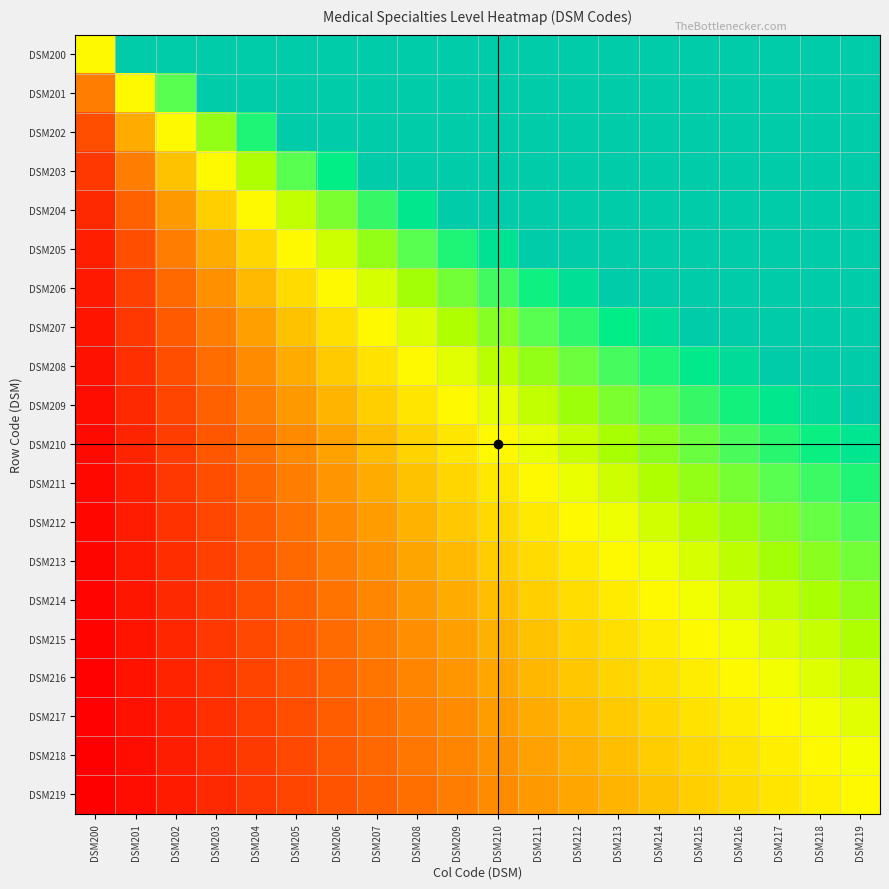

Reading left to right, extract all data points from this chart.

DSM200: DSM200=1.0	DSM201=2.0	DSM202=3.0	DSM203=4.0	DSM204=5.0	DSM205=6.0	DSM206=7.0	DSM207=8.0	DSM208=9.0	DSM209=10.0	DSM210=11.0	DSM211=12.0	DSM212=13.0	DSM213=14.0	DSM214=15.0	DSM215=16.0	DSM216=17.0	DSM217=18.0	DSM218=19.0	DSM219=20.0
DSM201: DSM200=0.5	DSM201=1.0	DSM202=1.5	DSM203=2.0	DSM204=2.5	DSM205=3.0	DSM206=3.5	DSM207=4.0	DSM208=4.5	DSM209=5.0	DSM210=5.5	DSM211=6.0	DSM212=6.5	DSM213=7.0	DSM214=7.5	DSM215=8.0	DSM216=8.5	DSM217=9.0	DSM218=9.5	DSM219=10.0
DSM202: DSM200=0.3	DSM201=0.7	DSM202=1.0	DSM203=1.3	DSM204=1.7	DSM205=2.0	DSM206=2.3	DSM207=2.7	DSM208=3.0	DSM209=3.3	DSM210=3.7	DSM211=4.0	DSM212=4.3	DSM213=4.7	DSM214=5.0	DSM215=5.3	DSM216=5.7	DSM217=6.0	DSM218=6.3	DSM219=6.7
DSM203: DSM200=0.2	DSM201=0.5	DSM202=0.7	DSM203=1.0	DSM204=1.2	DSM205=1.5	DSM206=1.7	DSM207=2.0	DSM208=2.2	DSM209=2.5	DSM210=2.8	DSM211=3.0	DSM212=3.2	DSM213=3.5	DSM214=3.8	DSM215=4.0	DSM216=4.2	DSM217=4.5	DSM218=4.7	DSM219=5.0
DSM204: DSM200=0.2	DSM201=0.4	DSM202=0.6	DSM203=0.8	DSM204=1.0	DSM205=1.2	DSM206=1.4	DSM207=1.6	DSM208=1.8	DSM209=2.0	DSM210=2.2	DSM211=2.4	DSM212=2.6	DSM213=2.8	DSM214=3.0	DSM215=3.2	DSM216=3.4	DSM217=3.6	DSM218=3.8	DSM219=4.0
DSM205: DSM200=0.2	DSM201=0.3	DSM202=0.5	DSM203=0.7	DSM204=0.8	DSM205=1.0	DSM206=1.2	DSM207=1.3	DSM208=1.5	DSM209=1.7	DSM210=1.8	DSM211=2.0	DSM212=2.2	DSM213=2.3	DSM214=2.5	DSM215=2.7	DSM216=2.8	DSM217=3.0	DSM218=3.2	DSM219=3.3
DSM206: DSM200=0.1	DSM201=0.3	DSM202=0.4	DSM203=0.6	DSM204=0.7	DSM205=0.9	DSM206=1.0	DSM207=1.1	DSM208=1.3	DSM209=1.4	DSM210=1.6	DSM211=1.7	DSM212=1.9	DSM213=2.0	DSM214=2.1	DSM215=2.3	DSM216=2.4	DSM217=2.6	DSM218=2.7	DSM219=2.9
DSM207: DSM200=0.1	DSM201=0.2	DSM202=0.4	DSM203=0.5	DSM204=0.6	DSM205=0.7	DSM206=0.9	DSM207=1.0	DSM208=1.1	DSM209=1.2	DSM210=1.4	DSM211=1.5	DSM212=1.6	DSM213=1.7	DSM214=1.9	DSM215=2.0	DSM216=2.1	DSM217=2.2	DSM218=2.4	DSM219=2.5
DSM208: DSM200=0.1	DSM201=0.2	DSM202=0.3	DSM203=0.4	DSM204=0.6	DSM205=0.7	DSM206=0.8	DSM207=0.9	DSM208=1.0	DSM209=1.1	DSM210=1.2	DSM211=1.3	DSM212=1.4	DSM213=1.6	DSM214=1.7	DSM215=1.8	DSM216=1.9	DSM217=2.0	DSM218=2.1	DSM219=2.2
DSM209: DSM200=0.1	DSM201=0.2	DSM202=0.3	DSM203=0.4	DSM204=0.5	DSM205=0.6	DSM206=0.7	DSM207=0.8	DSM208=0.9	DSM209=1.0	DSM210=1.1	DSM211=1.2	DSM212=1.3	DSM213=1.4	DSM214=1.5	DSM215=1.6	DSM216=1.7	DSM217=1.8	DSM218=1.9	DSM219=2.0
DSM210: DSM200=0.1	DSM201=0.2	DSM202=0.3	DSM203=0.4	DSM204=0.5	DSM205=0.5	DSM206=0.6	DSM207=0.7	DSM208=0.8	DSM209=0.9	DSM210=1.0	DSM211=1.1	DSM212=1.2	DSM213=1.3	DSM214=1.4	DSM215=1.5	DSM216=1.5	DSM217=1.6	DSM218=1.7	DSM219=1.8
DSM211: DSM200=0.1	DSM201=0.2	DSM202=0.2	DSM203=0.3	DSM204=0.4	DSM205=0.5	DSM206=0.6	DSM207=0.7	DSM208=0.8	DSM209=0.8	DSM210=0.9	DSM211=1.0	DSM212=1.1	DSM213=1.2	DSM214=1.2	DSM215=1.3	DSM216=1.4	DSM217=1.5	DSM218=1.6	DSM219=1.7
DSM212: DSM200=0.1	DSM201=0.2	DSM202=0.2	DSM203=0.3	DSM204=0.4	DSM205=0.5	DSM206=0.5	DSM207=0.6	DSM208=0.7	DSM209=0.8	DSM210=0.8	DSM211=0.9	DSM212=1.0	DSM213=1.1	DSM214=1.2	DSM215=1.2	DSM216=1.3	DSM217=1.4	DSM218=1.5	DSM219=1.5
DSM213: DSM200=0.1	DSM201=0.1	DSM202=0.2	DSM203=0.3	DSM204=0.4	DSM205=0.4	DSM206=0.5	DSM207=0.6	DSM208=0.6	DSM209=0.7	DSM210=0.8	DSM211=0.9	DSM212=0.9	DSM213=1.0	DSM214=1.1	DSM215=1.1	DSM216=1.2	DSM217=1.3	DSM218=1.4	DSM219=1.4
DSM214: DSM200=0.1	DSM201=0.1	DSM202=0.2	DSM203=0.3	DSM204=0.3	DSM205=0.4	DSM206=0.5	DSM207=0.5	DSM208=0.6	DSM209=0.7	DSM210=0.7	DSM211=0.8	DSM212=0.9	DSM213=0.9	DSM214=1.0	DSM215=1.1	DSM216=1.1	DSM217=1.2	DSM218=1.3	DSM219=1.3
DSM215: DSM200=0.1	DSM201=0.1	DSM202=0.2	DSM203=0.2	DSM204=0.3	DSM205=0.4	DSM206=0.4	DSM207=0.5	DSM208=0.6	DSM209=0.6	DSM210=0.7	DSM211=0.7	DSM212=0.8	DSM213=0.9	DSM214=0.9	DSM215=1.0	DSM216=1.1	DSM217=1.1	DSM218=1.2	DSM219=1.2
DSM216: DSM200=0.1	DSM201=0.1	DSM202=0.2	DSM203=0.2	DSM204=0.3	DSM205=0.4	DSM206=0.4	DSM207=0.5	DSM208=0.5	DSM209=0.6	DSM210=0.6	DSM211=0.7	DSM212=0.8	DSM213=0.8	DSM214=0.9	DSM215=0.9	DSM216=1.0	DSM217=1.1	DSM218=1.1	DSM219=1.2
DSM217: DSM200=0.1	DSM201=0.1	DSM202=0.2	DSM203=0.2	DSM204=0.3	DSM205=0.3	DSM206=0.4	DSM207=0.4	DSM208=0.5	DSM209=0.6	DSM210=0.6	DSM211=0.7	DSM212=0.7	DSM213=0.8	DSM214=0.8	DSM215=0.9	DSM216=0.9	DSM217=1.0	DSM218=1.1	DSM219=1.1
DSM218: DSM200=0.1	DSM201=0.1	DSM202=0.2	DSM203=0.2	DSM204=0.3	DSM205=0.3	DSM206=0.4	DSM207=0.4	DSM208=0.5	DSM209=0.5	DSM210=0.6	DSM211=0.6	DSM212=0.7	DSM213=0.7	DSM214=0.8	DSM215=0.8	DSM216=0.9	DSM217=0.9	DSM218=1.0	DSM219=1.1
DSM219: DSM200=0.1	DSM201=0.1	DSM202=0.1	DSM203=0.2	DSM204=0.2	DSM205=0.3	DSM206=0.3	DSM207=0.4	DSM208=0.5	DSM209=0.5	DSM210=0.6	DSM211=0.6	DSM212=0.7	DSM213=0.7	DSM214=0.8	DSM215=0.8	DSM216=0.8	DSM217=0.9	DSM218=0.9	DSM219=1.0